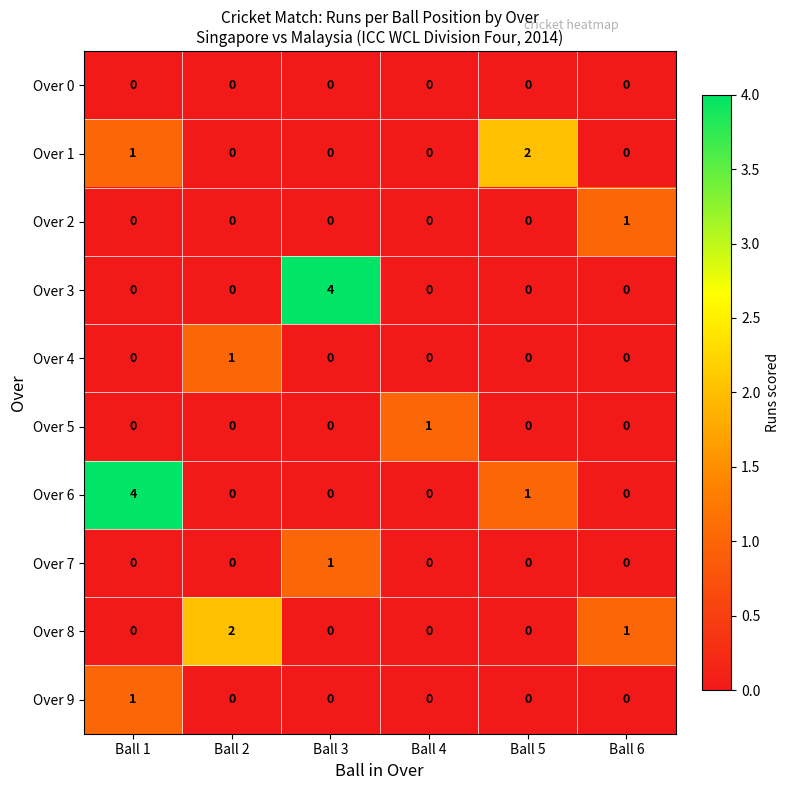

Where is Over 1 nearest to the value 1?

Ball 1